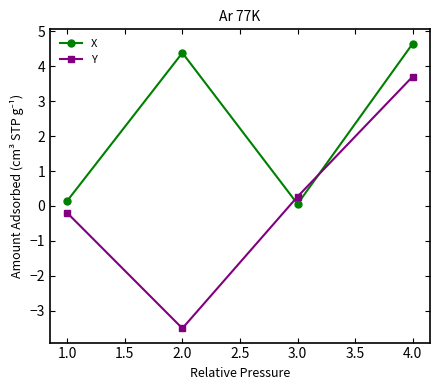

Which series has the widest spread of values?

Y